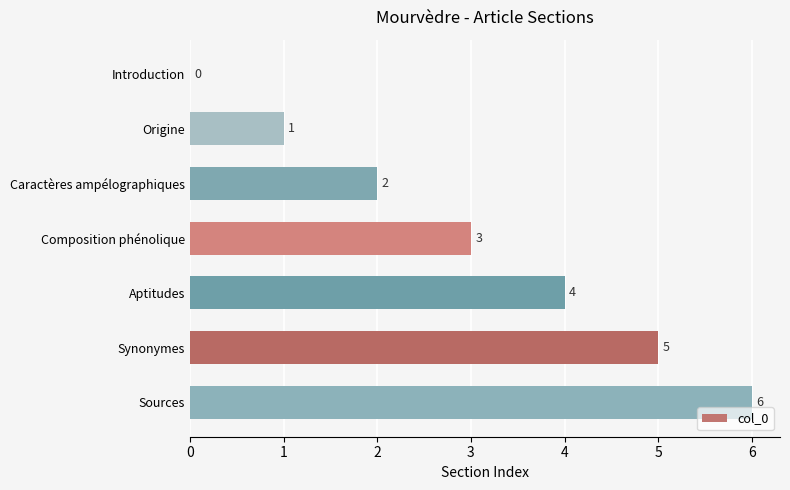

What is the maximum value shown in the chart?

6